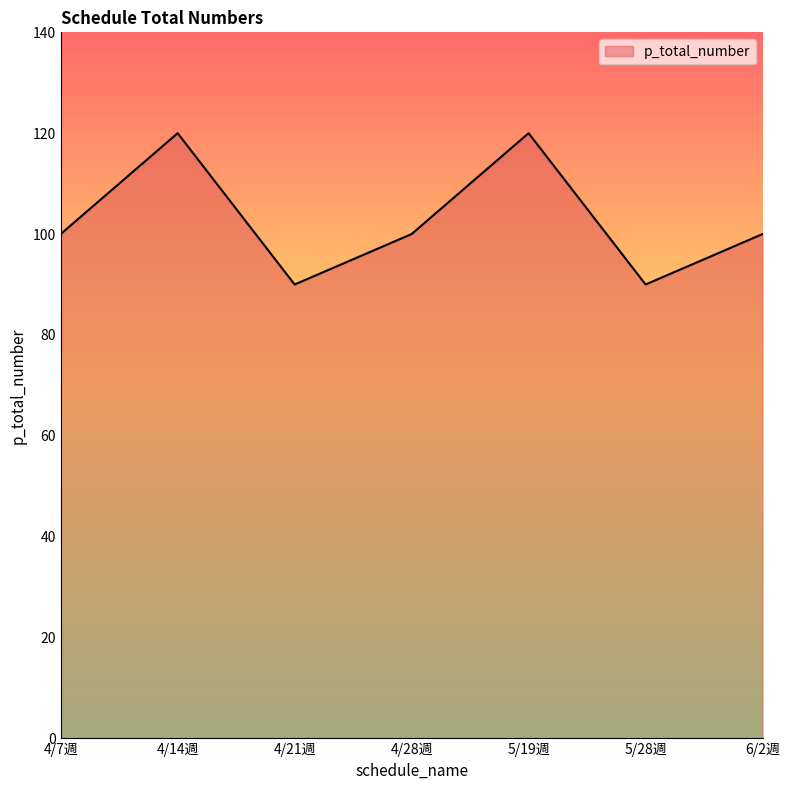

What is the ratio of the value at 4/28週 to the value at 4/21週?

1.1